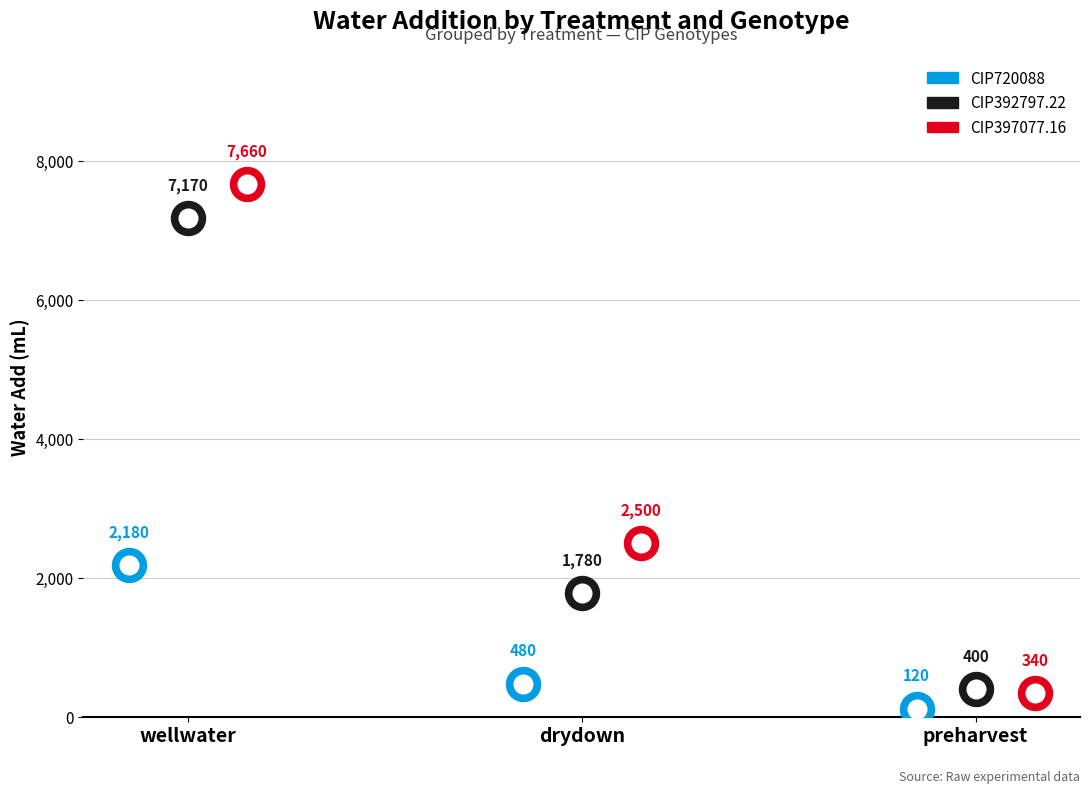

Which series contains the lowest Y value?

CIP720088